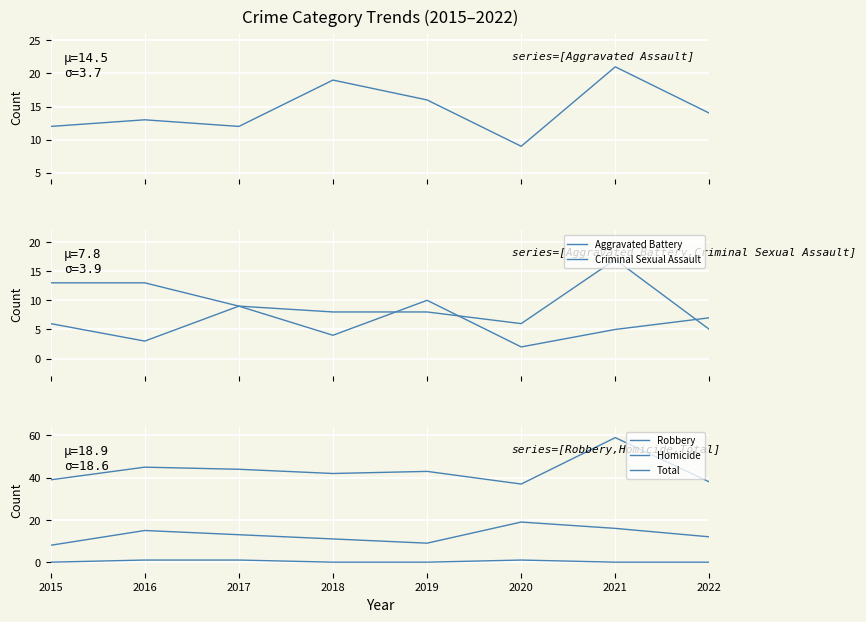

What is the sum of all Homicide values?

3